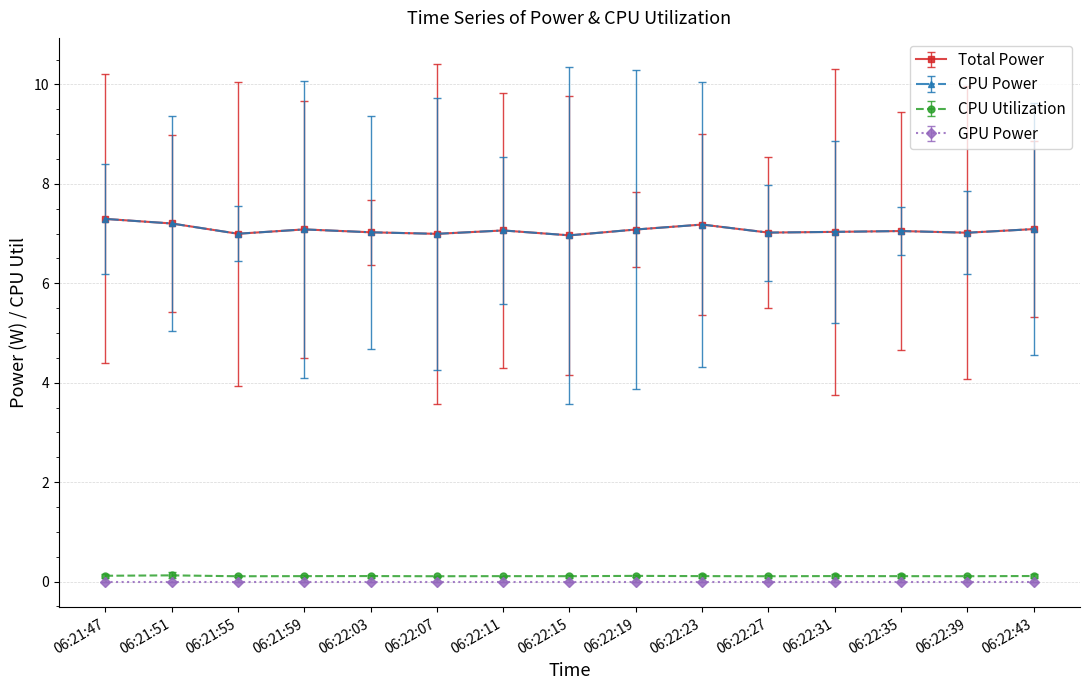

At which label is CPU Utilization closest to 0?

06:21:55